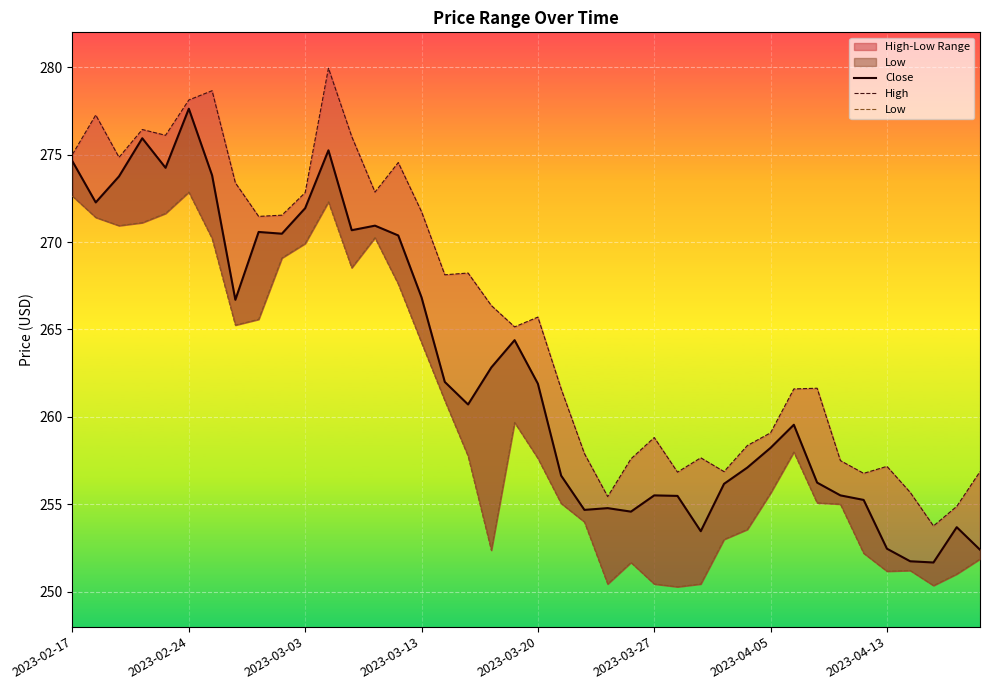

How many interior local peaks does the Close series have?

10